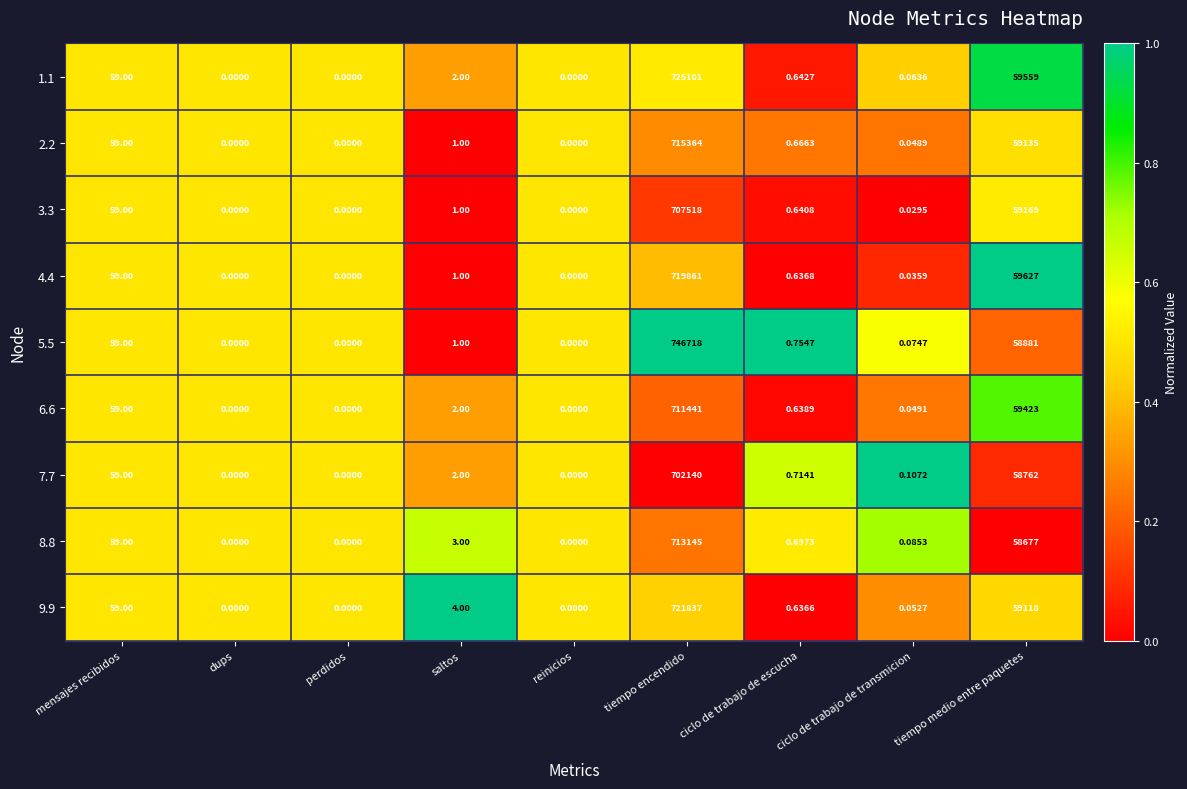

Rank the series by their maximum value, from lowest to highest.

7.7, 3.3, 6.6, 8.8, 2.2, 4.4, 9.9, 1.1, 5.5